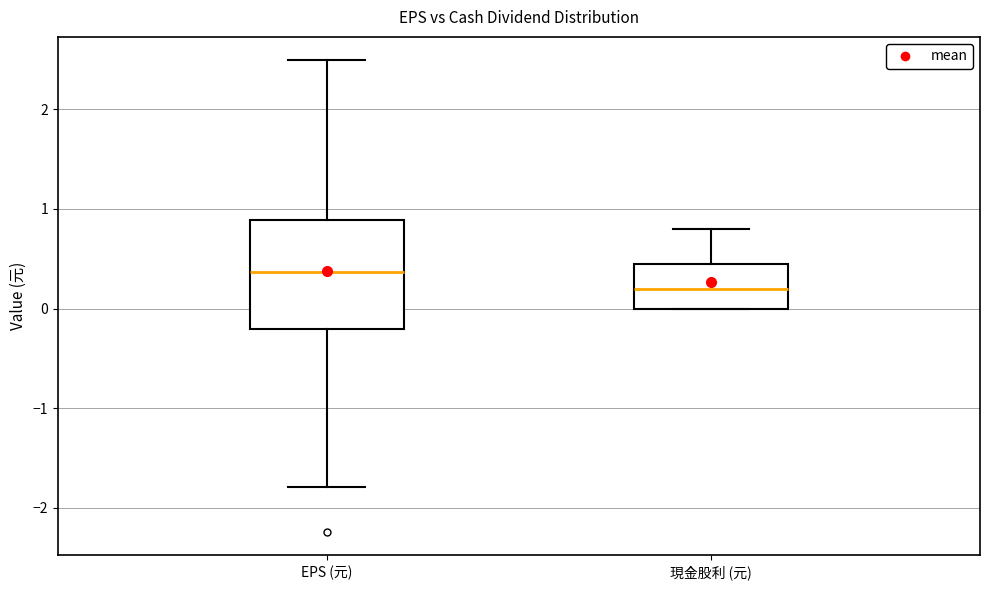

Reading left to right, read every box against the y-axis: the position of its median line, the range the box covers, and the ends of its whiskers. The values are not printed on the chart, so give them approximately, as read against the axis.

EPS (元): median 0.4, box -0.2 to 0.9, whiskers -1.8 to 2.5
現金股利 (元): median 0.2, box 0.0 to 0.5, whiskers 0.0 to 0.8